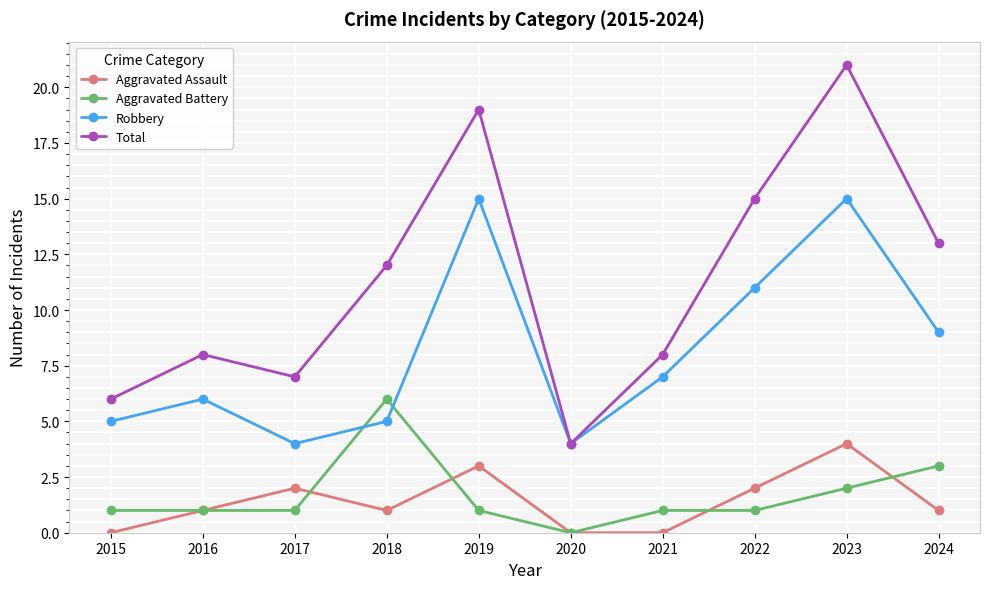

True or false: Total and Aggravated Battery cross at least once.

False